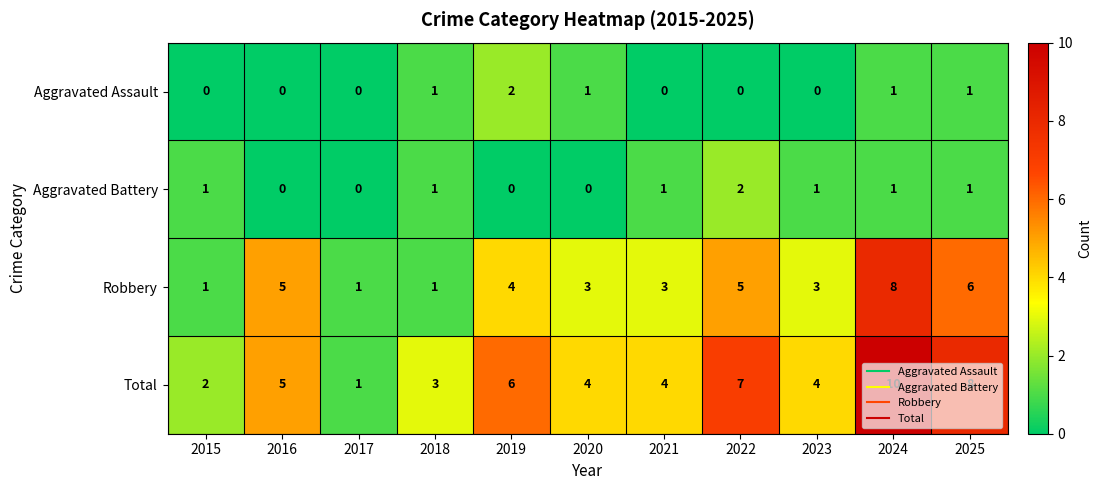

At which category is the sum across all series the highest?

2024